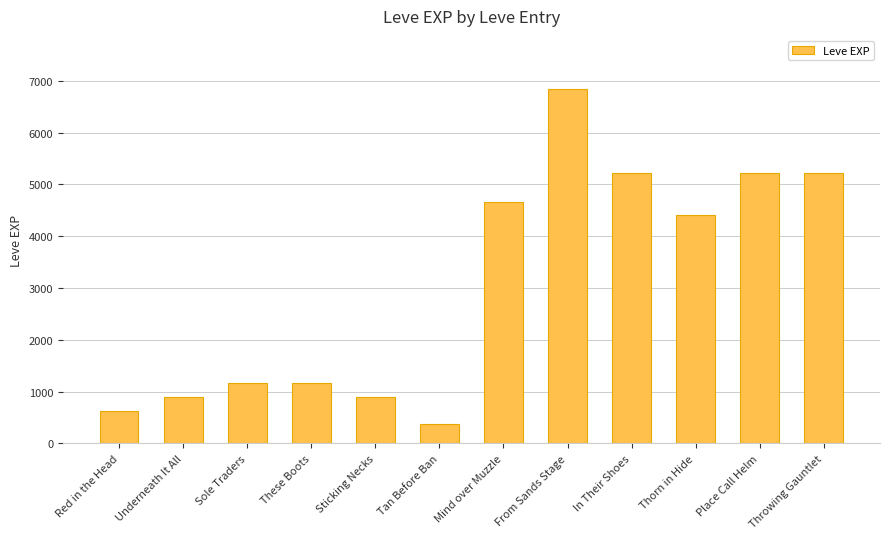

What is the average value?

3058